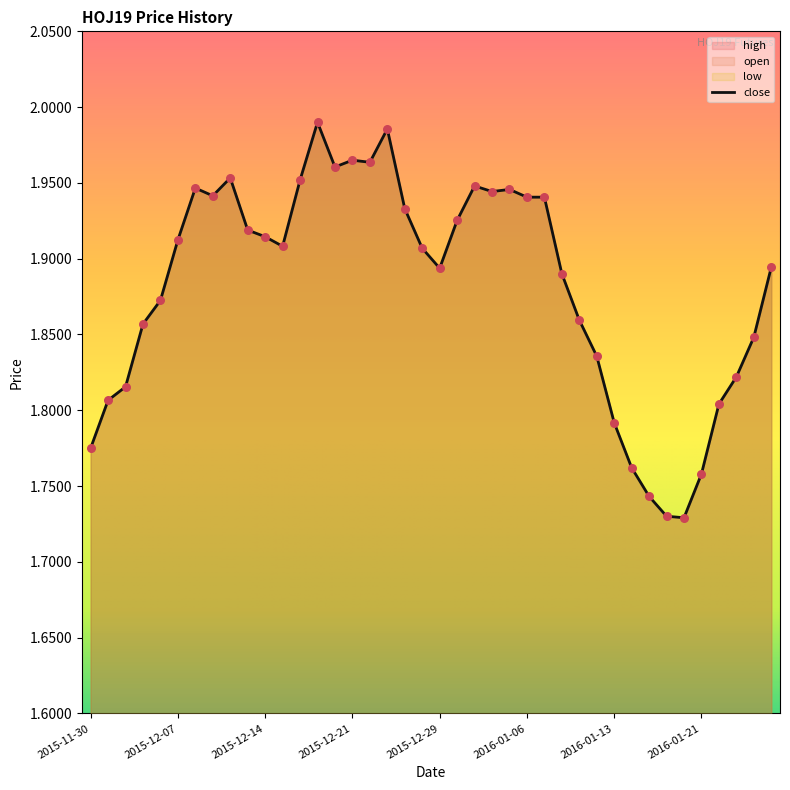

Which series has the largest Y range (max minus min)?

open